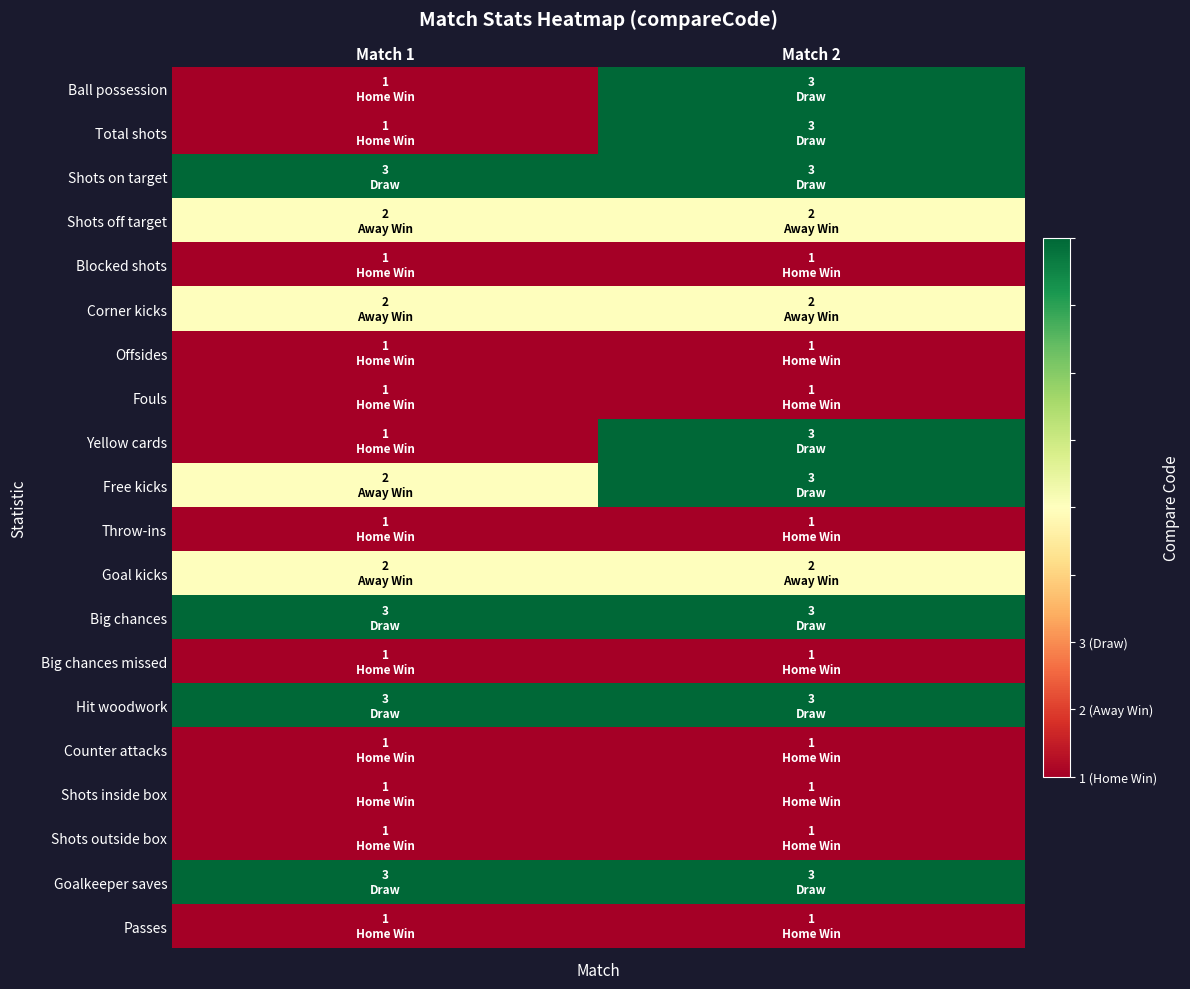

Reading left to right, extract all data points from this chart.

Ball possession: Match 1=1	Match 2=3
Total shots: Match 1=1	Match 2=3
Shots on target: Match 1=3	Match 2=3
Shots off target: Match 1=2	Match 2=2
Blocked shots: Match 1=1	Match 2=1
Corner kicks: Match 1=2	Match 2=2
Offsides: Match 1=1	Match 2=1
Fouls: Match 1=1	Match 2=1
Yellow cards: Match 1=1	Match 2=3
Free kicks: Match 1=2	Match 2=3
Throw-ins: Match 1=1	Match 2=1
Goal kicks: Match 1=2	Match 2=2
Big chances: Match 1=3	Match 2=3
Big chances missed: Match 1=1	Match 2=1
Hit woodwork: Match 1=3	Match 2=3
Counter attacks: Match 1=1	Match 2=1
Shots inside box: Match 1=1	Match 2=1
Shots outside box: Match 1=1	Match 2=1
Goalkeeper saves: Match 1=3	Match 2=3
Passes: Match 1=1	Match 2=1